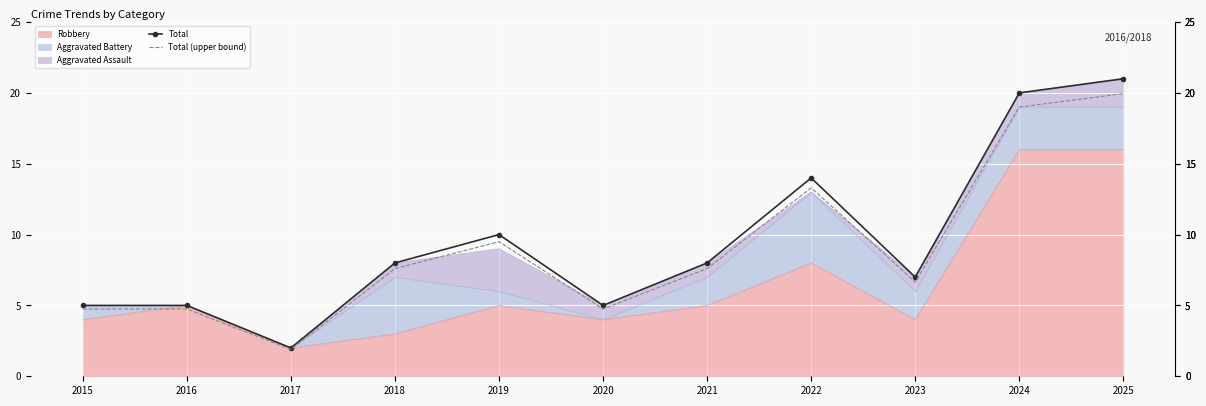

What is the value of the Total point at the 1st from the left?

5.0